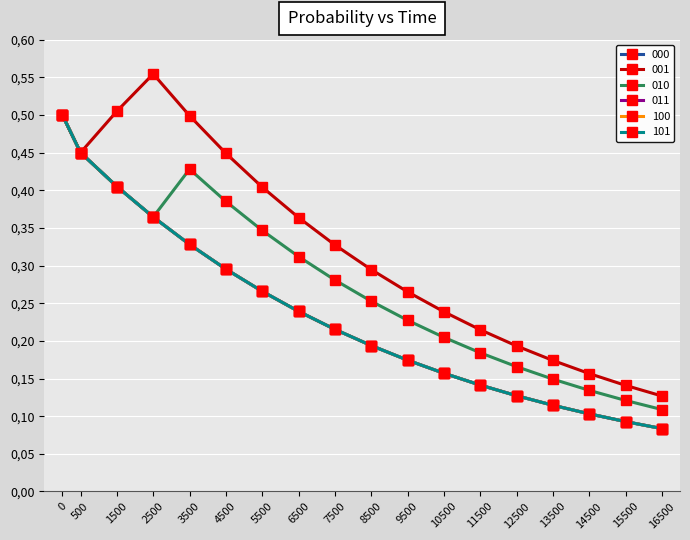

Count the number of categories in the chart.

18